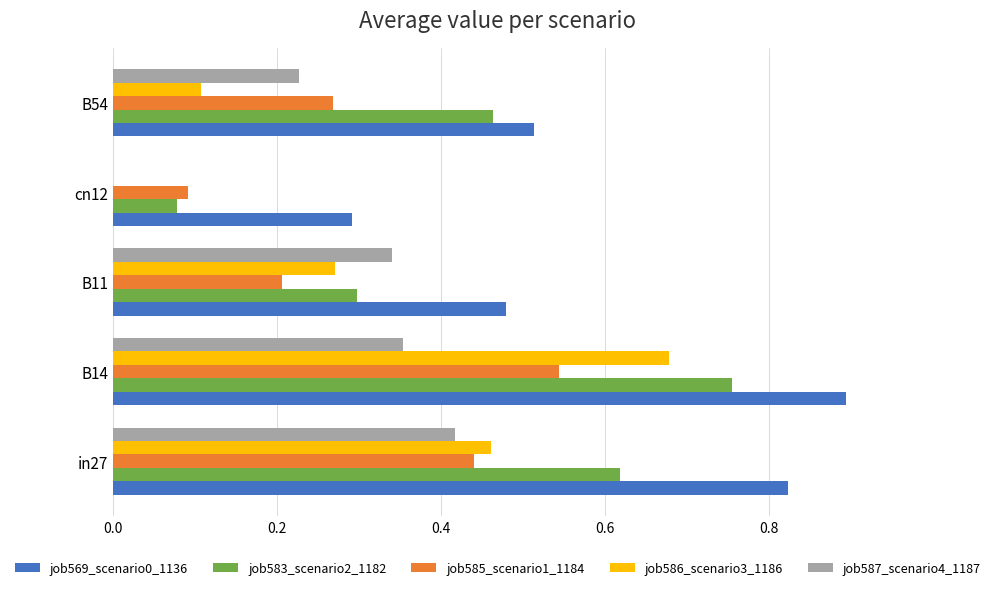

At which category is the sum across all series the highest?

B14